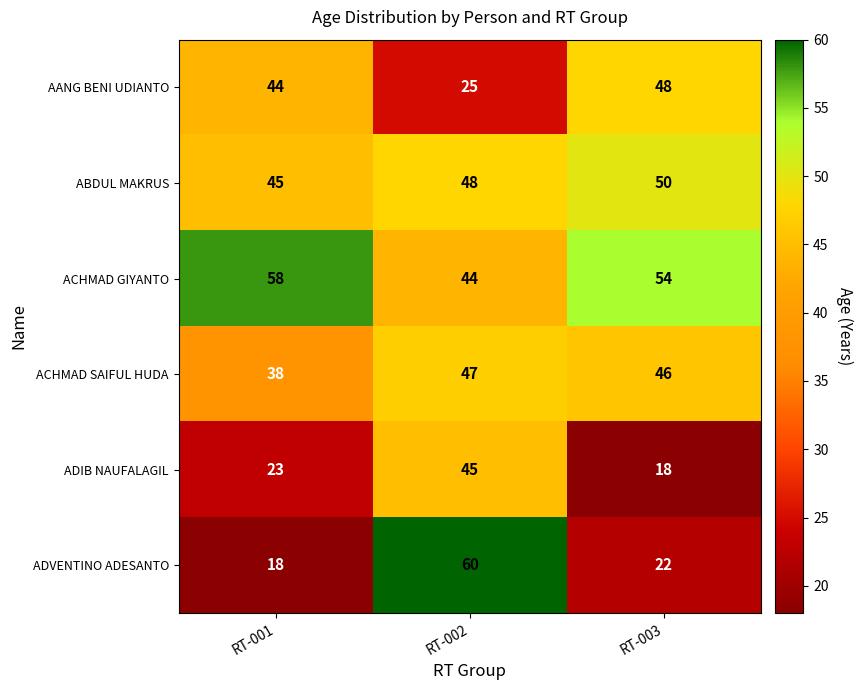

What is the greatest value displayed?

60